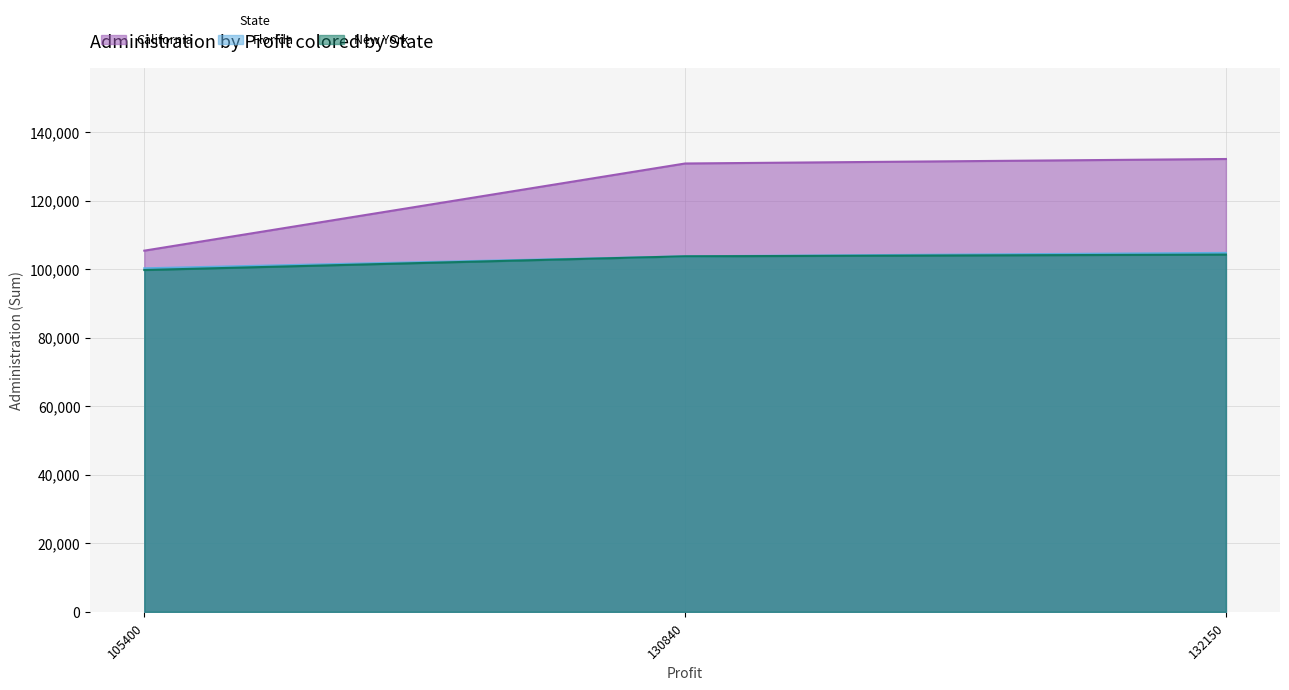

List the labels in order of New York value, largest first.

132150, 130840, 105400